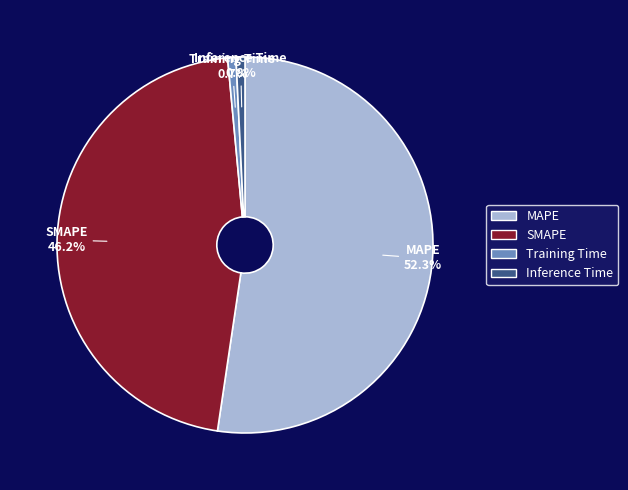

Which has a higher value, Inference Time or SMAPE?

SMAPE